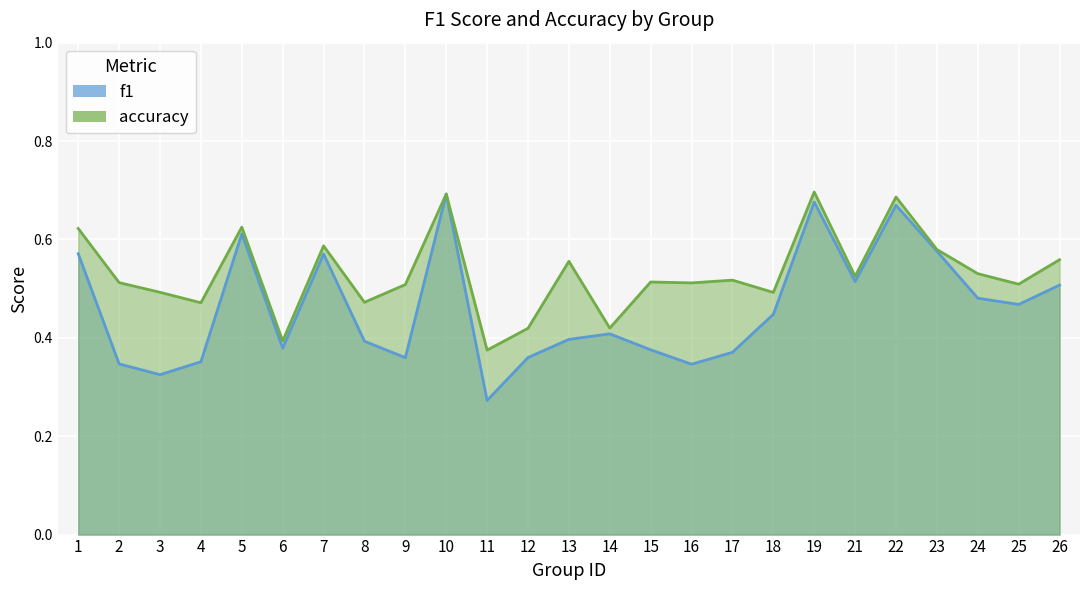

The value of f1 at 23 is 0.6. True or false?

True